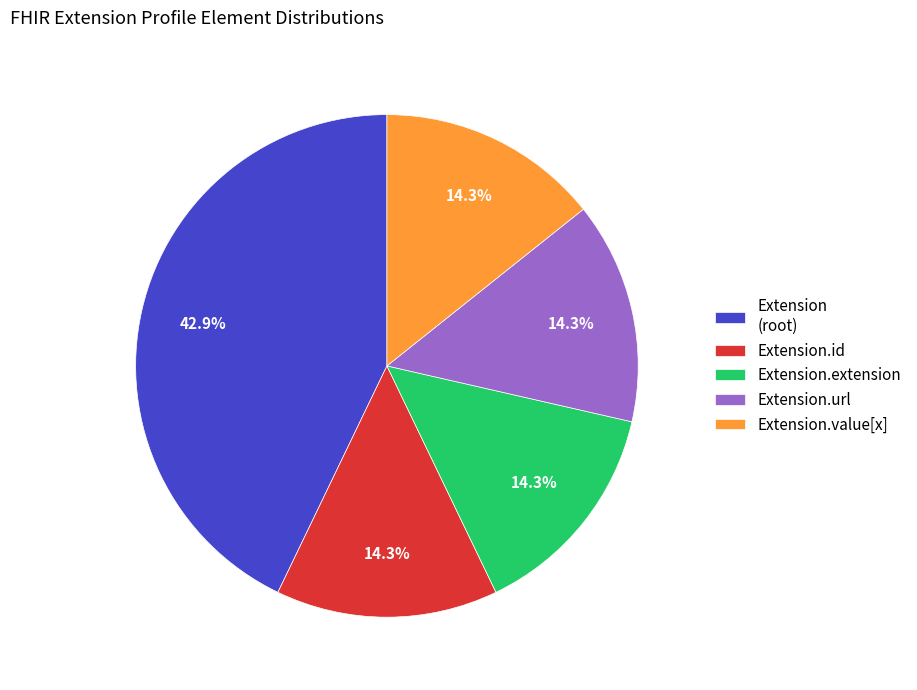

To the nearest percent, what is the difference between the largest and smallest slice percentages?

29%